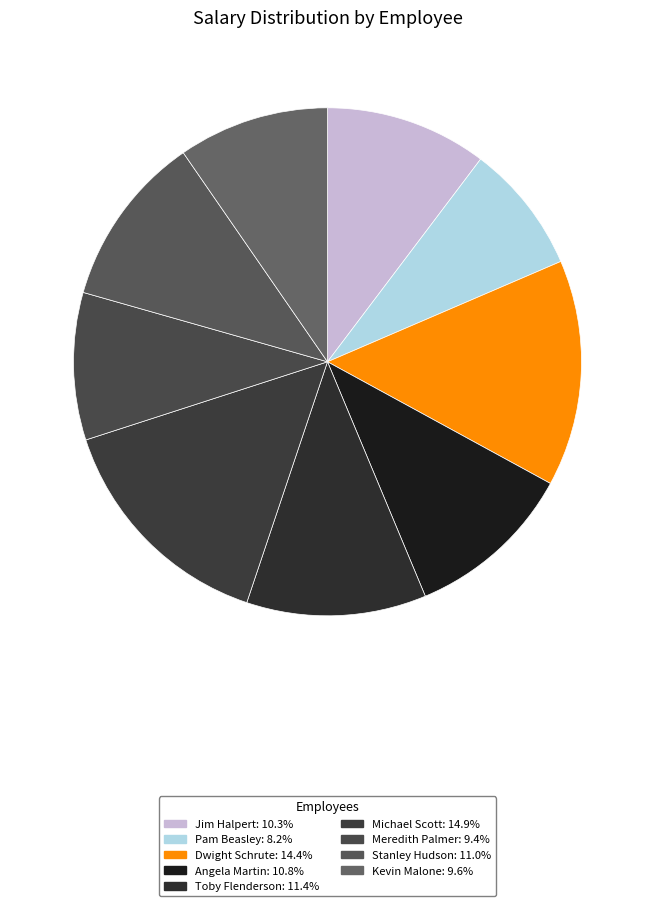

What percentage is the Kevin Malone slice, to the nearest percent?

10%